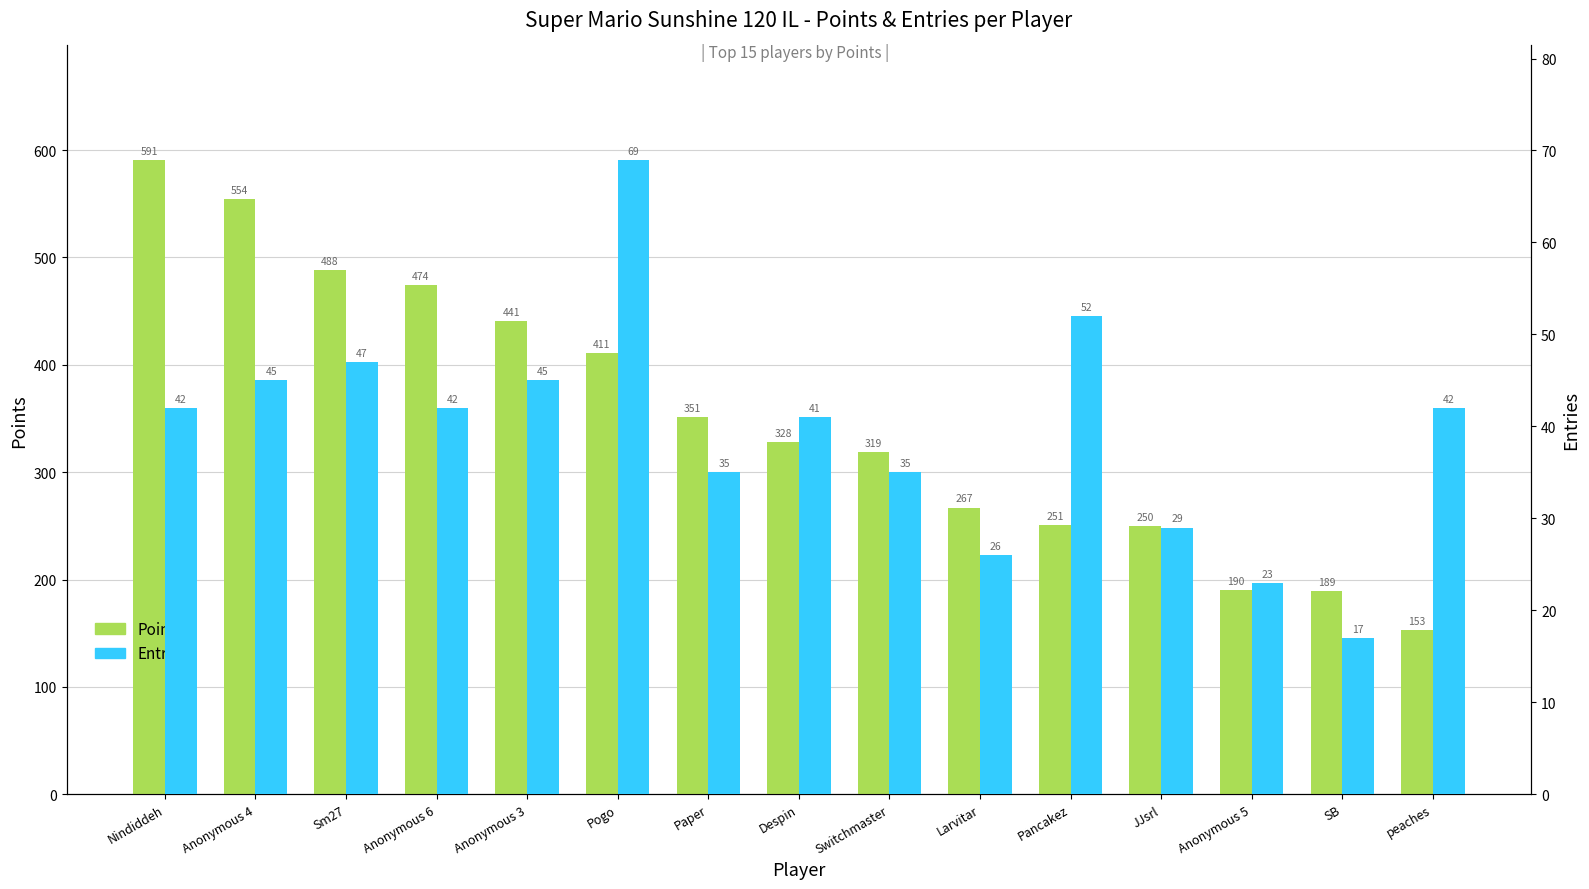

True or false: Points has a value of 328 at Despin.

True